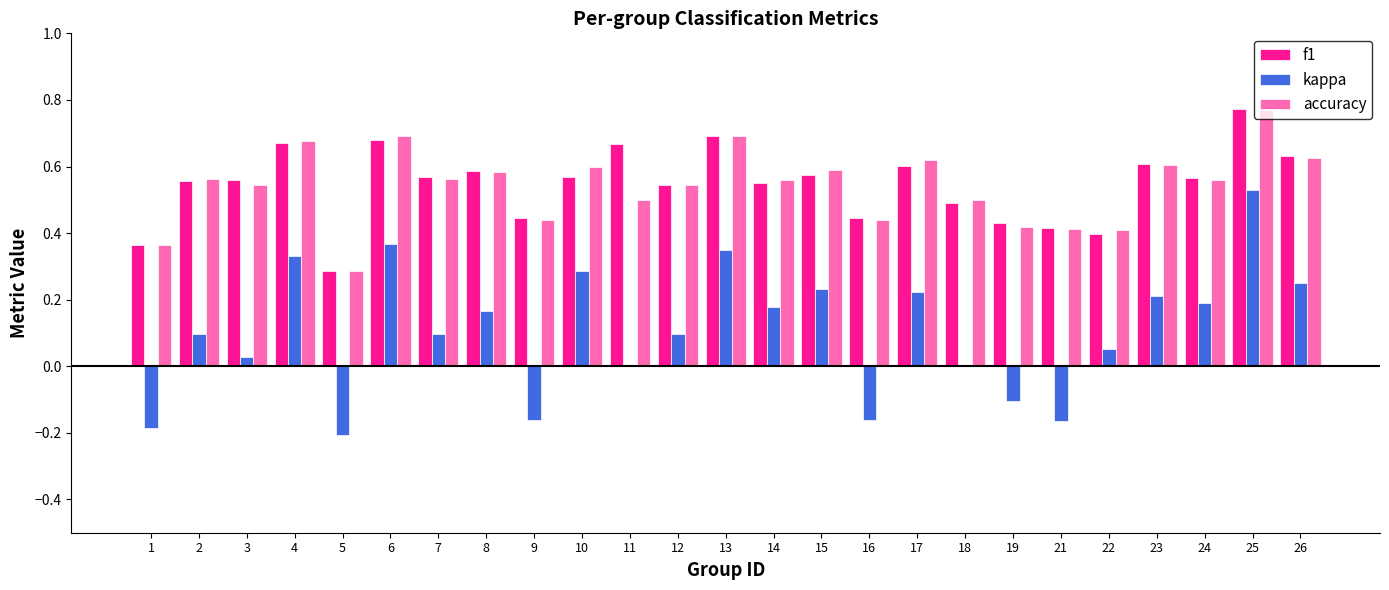

What are all the series names shown in the legend?

f1, kappa, accuracy